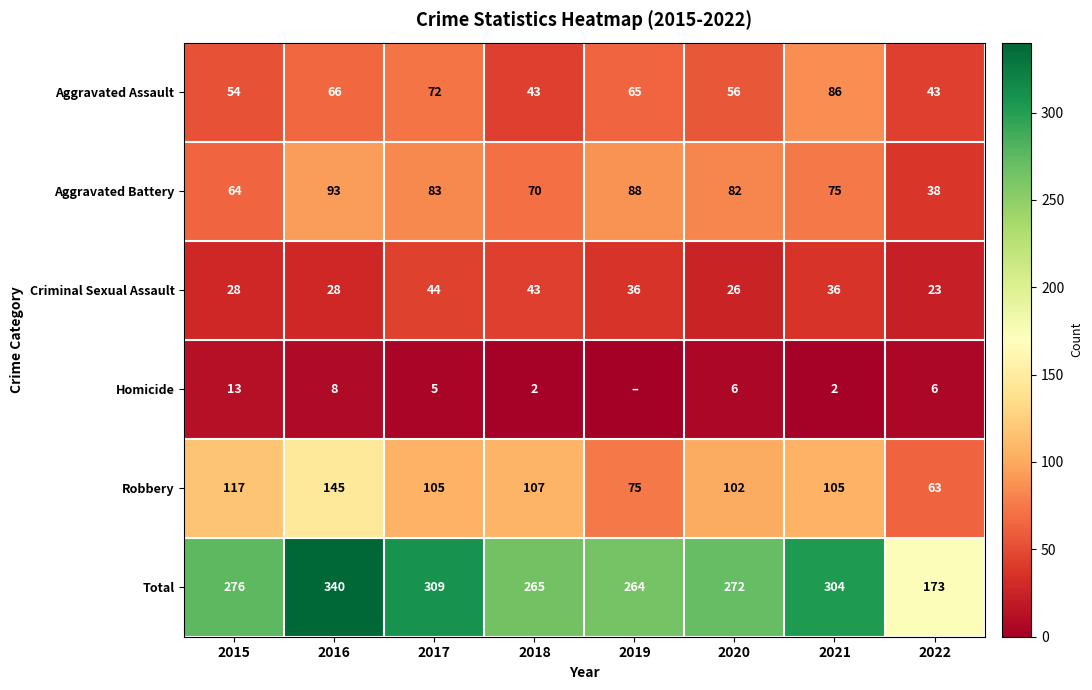

What is the difference between the maximum and second lowest values in the Robbery series?

70